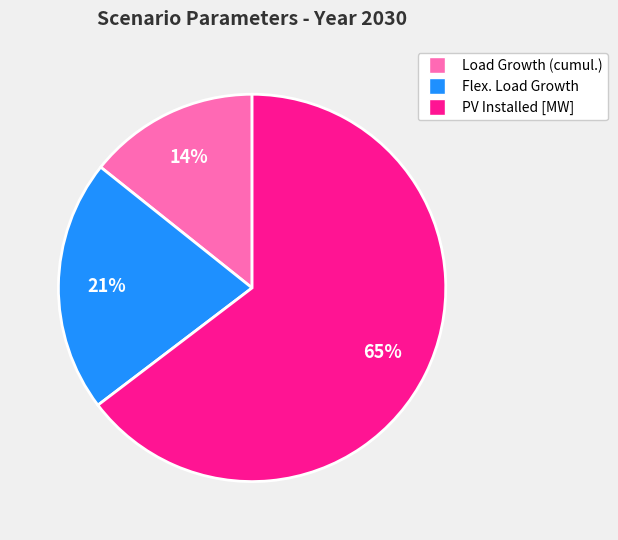

To the nearest percent, what is the average slice percentage?

33%